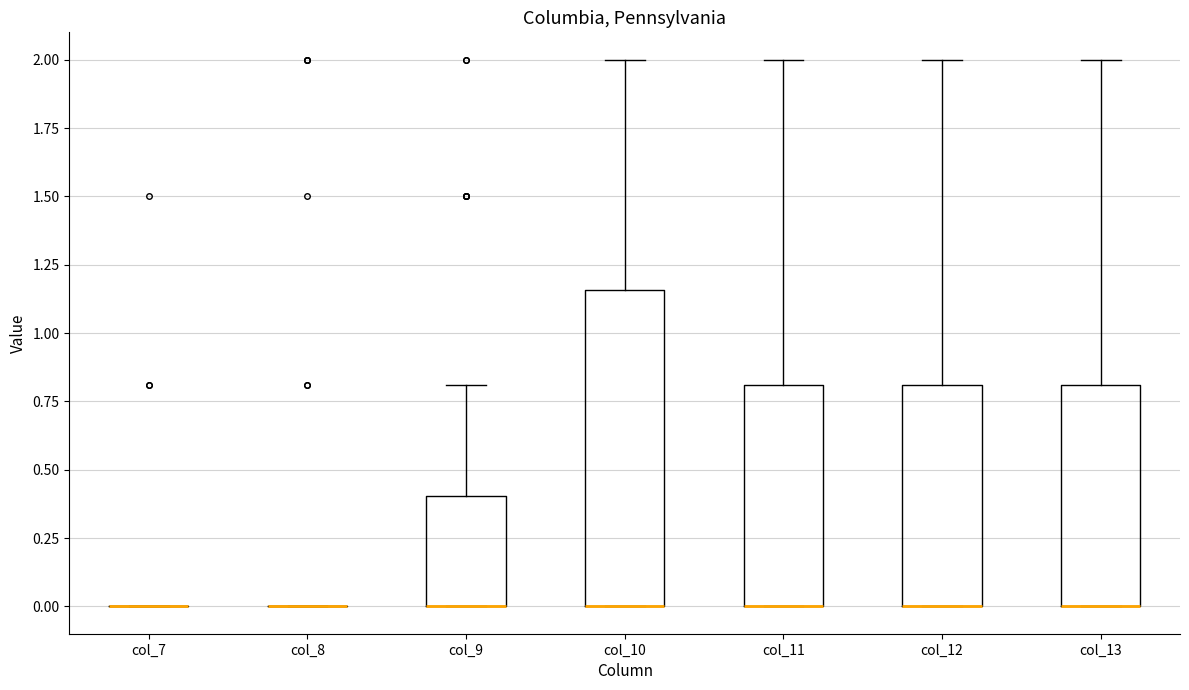

Reading left to right, read every box against the y-axis: the position of its median line, the range the box covers, and the ends of its whiskers. The values are not printed on the chart, so give them approximately, as read against the axis.

col_7: box collapsed to a line at 0.00, whiskers 0.00 to 0.00
col_8: box collapsed to a line at 0.00, whiskers 0.00 to 0.00
col_9: median 0.00 (drawn on the box's lower edge), box 0.00 to 0.40, whiskers 0.00 to 0.80
col_10: median 0.00 (drawn on the box's lower edge), box 0.00 to 1.15, whiskers 0.00 to 2.00
col_11: median 0.00 (drawn on the box's lower edge), box 0.00 to 0.80, whiskers 0.00 to 2.00
col_12: median 0.00 (drawn on the box's lower edge), box 0.00 to 0.80, whiskers 0.00 to 2.00
col_13: median 0.00 (drawn on the box's lower edge), box 0.00 to 0.80, whiskers 0.00 to 2.00